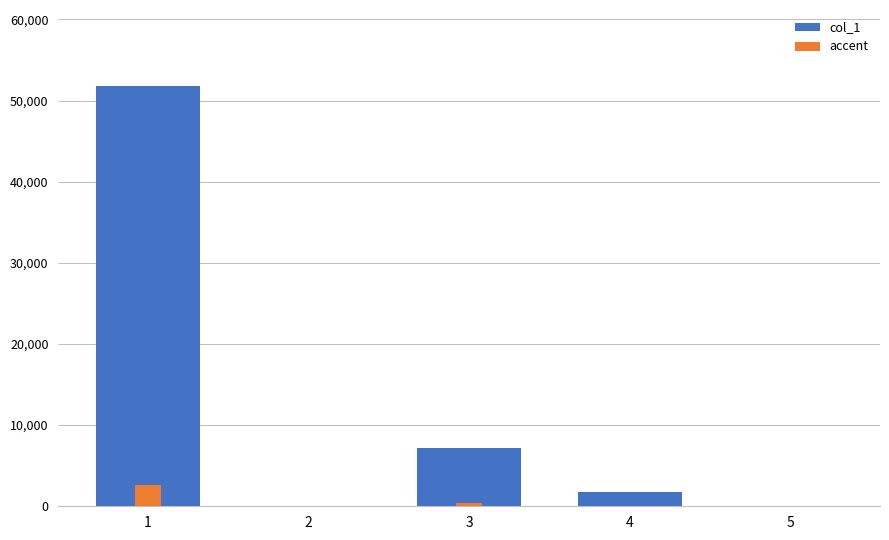

Between 5 and 1, which is larger?

1